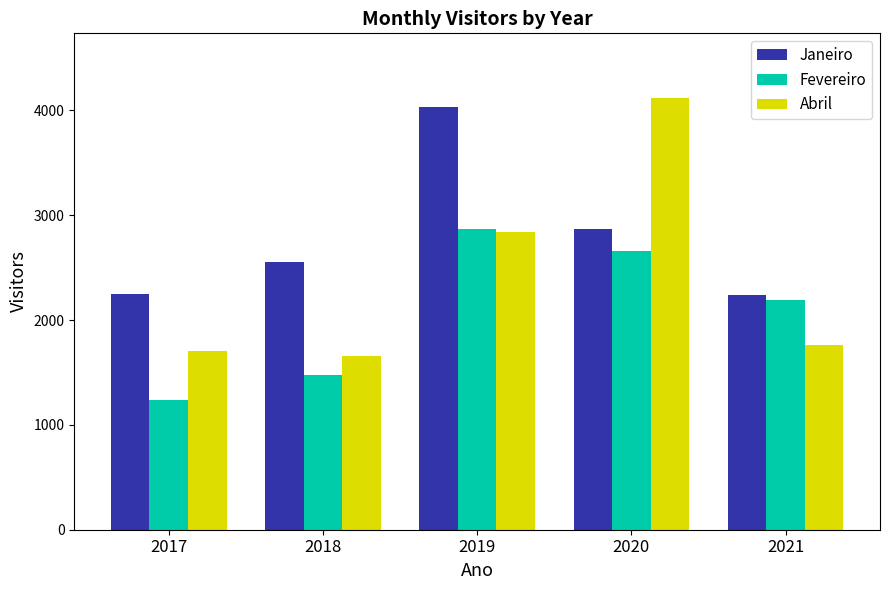

What is the total value across all series at 2021?

6190